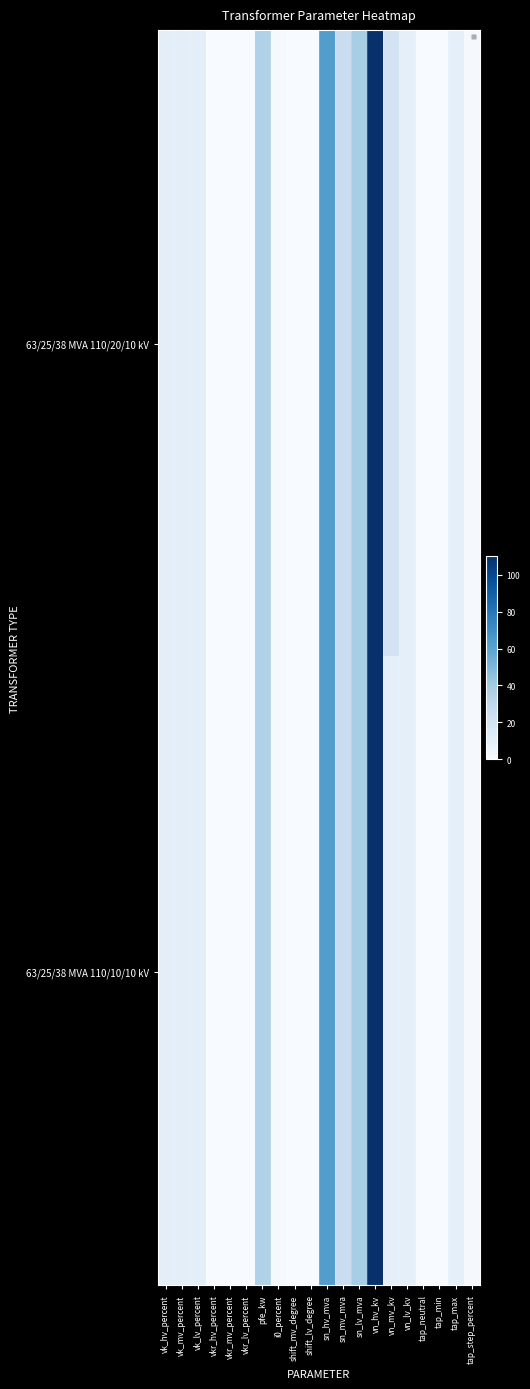

Which category has the lowest value across all series?

tap_min